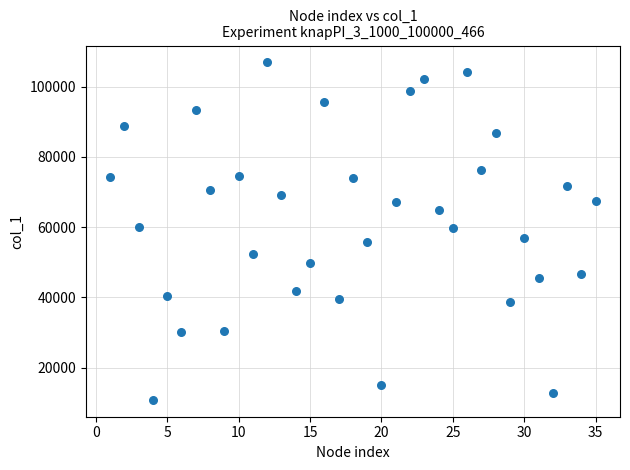

What is the range of X values (max minus min)?

34